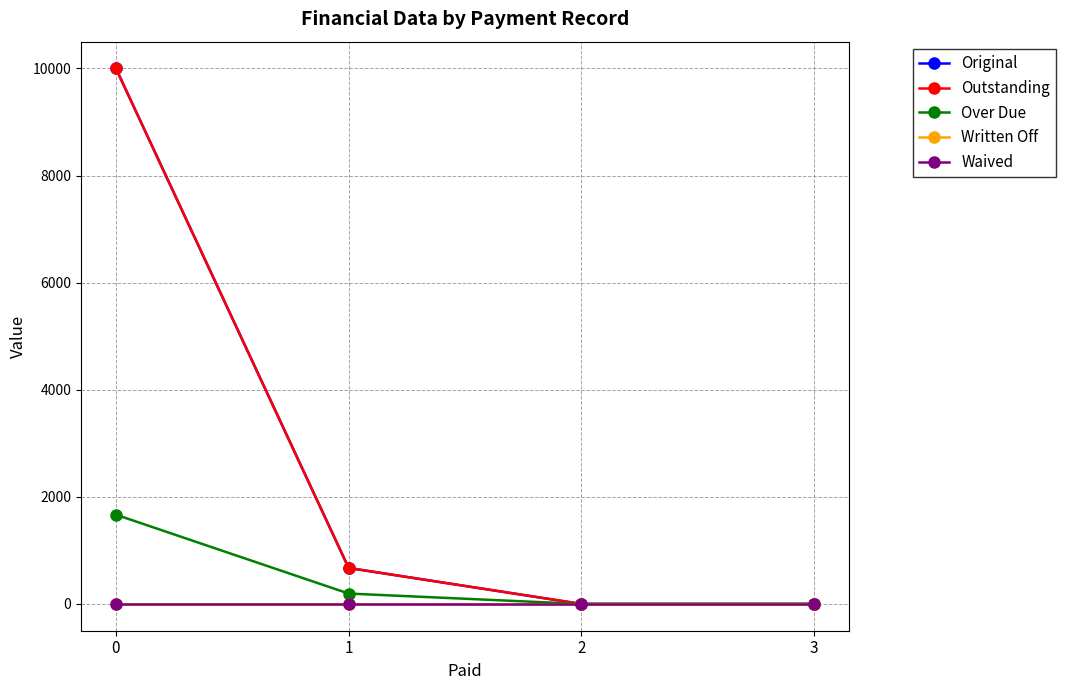

Does the chart have visible grid lines?

Yes